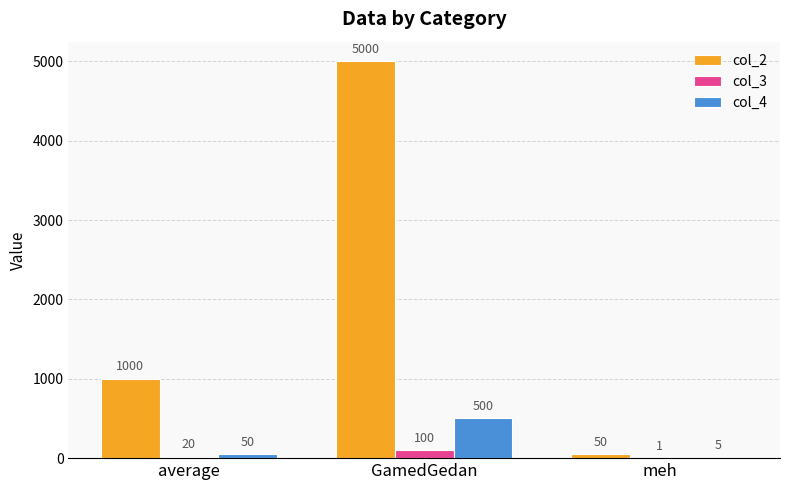

The col_3 series shows 100 at GamedGedan. True or false?

True